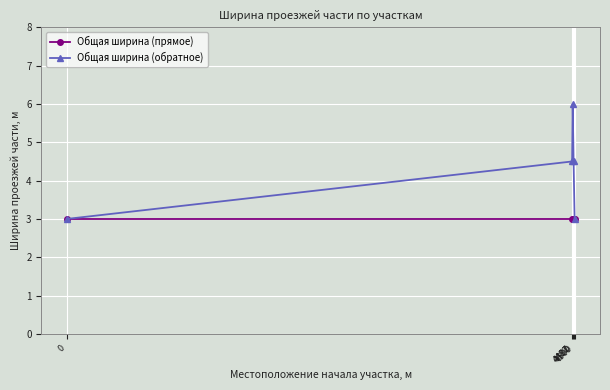

What value does the Общая ширина (прямое) series have at 4492?

3.0